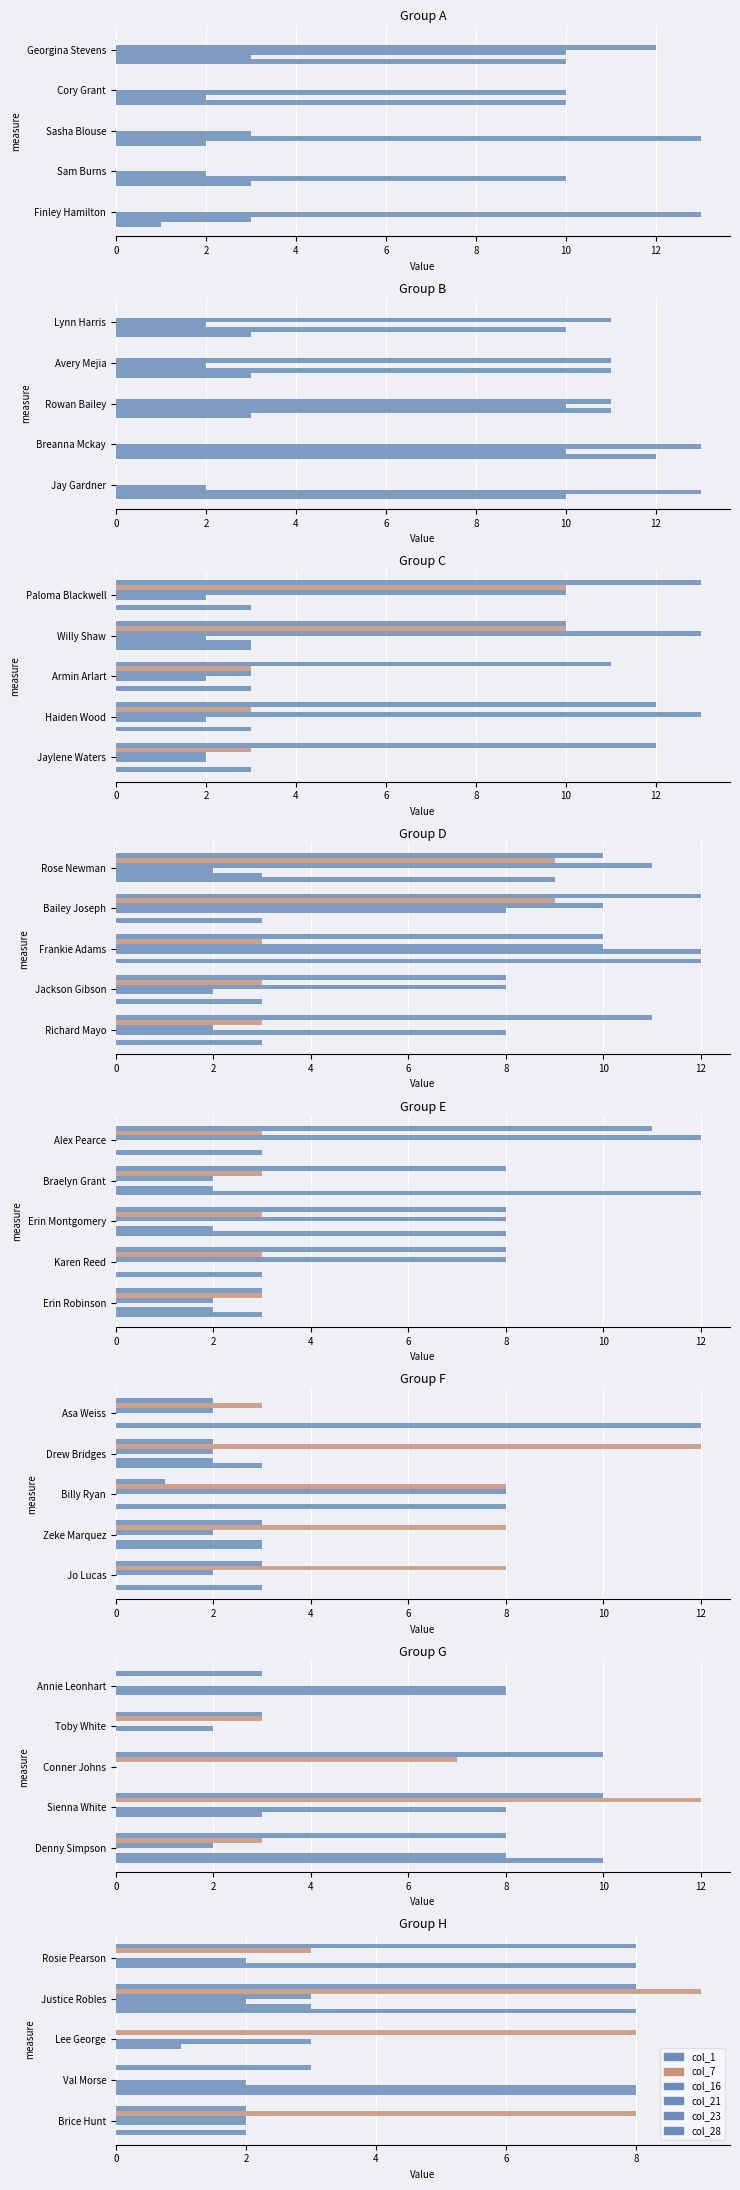

What are all the series names shown in the legend?

col_1, col_7, col_16, col_21, col_23, col_28